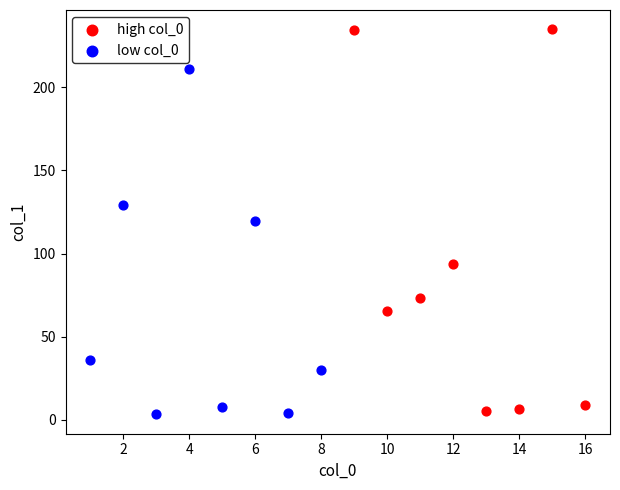

Which series reaches the maximum Y coordinate?

high col_0